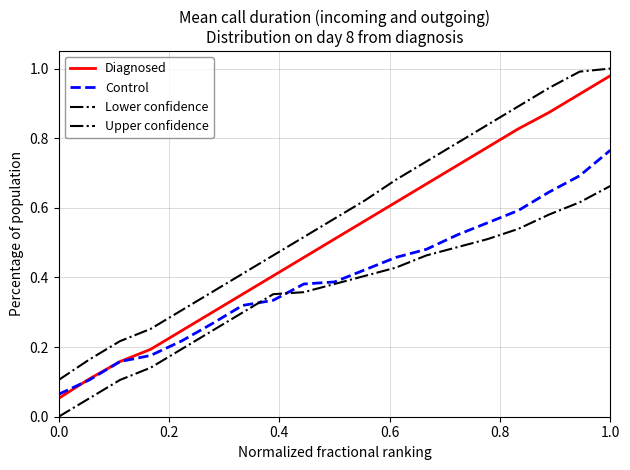

Is this an area chart (filled region under the line)?

No